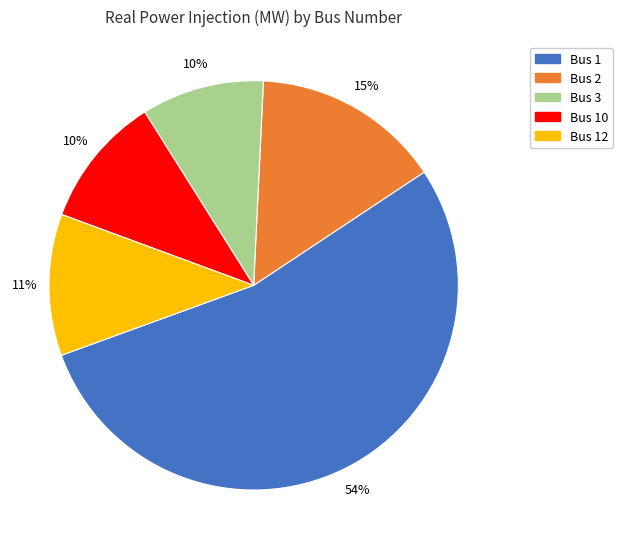

Which category has the biggest portion of the pie?

Bus 1